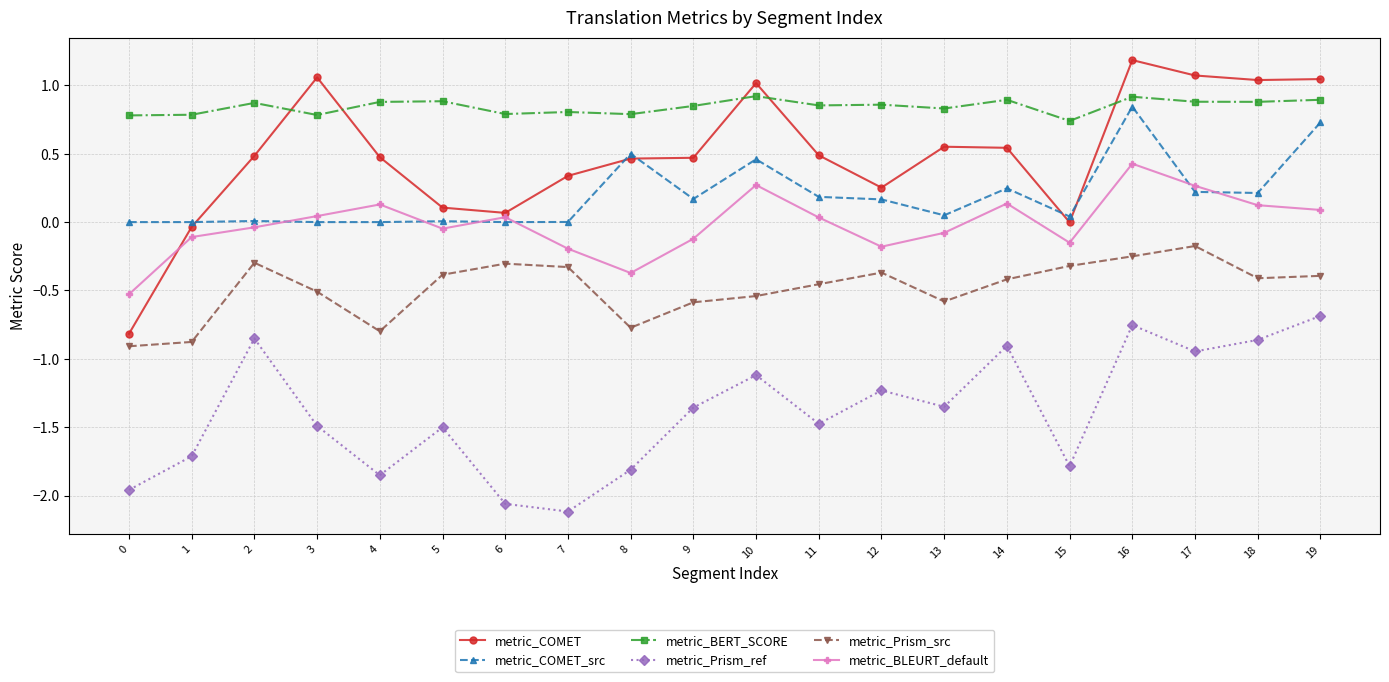

Which series has the largest range (max minus min)?

metric_COMET